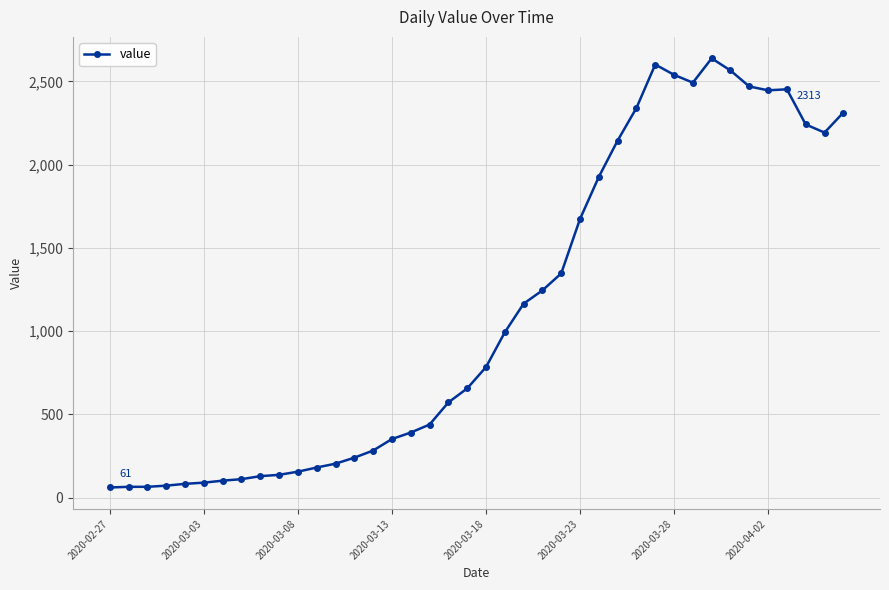

What is the greatest value displayed?

2639